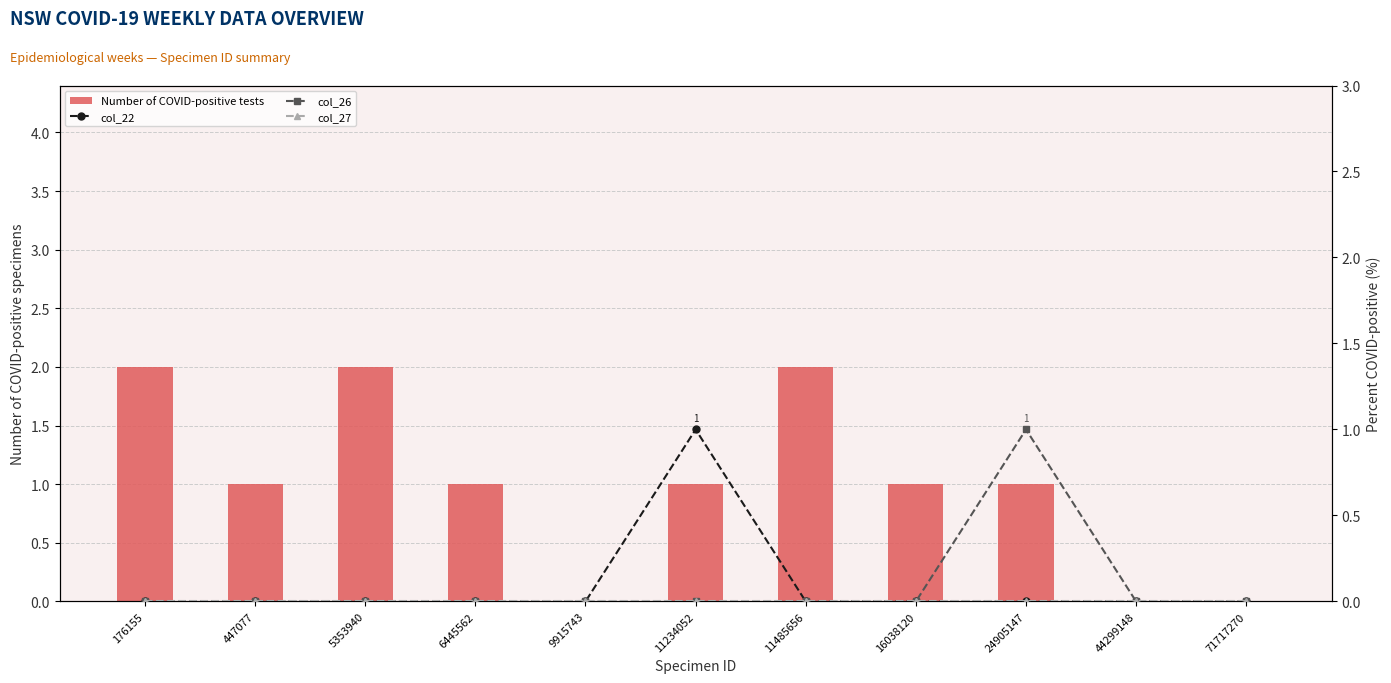

At how many categories does at least one series exceed 0?

8